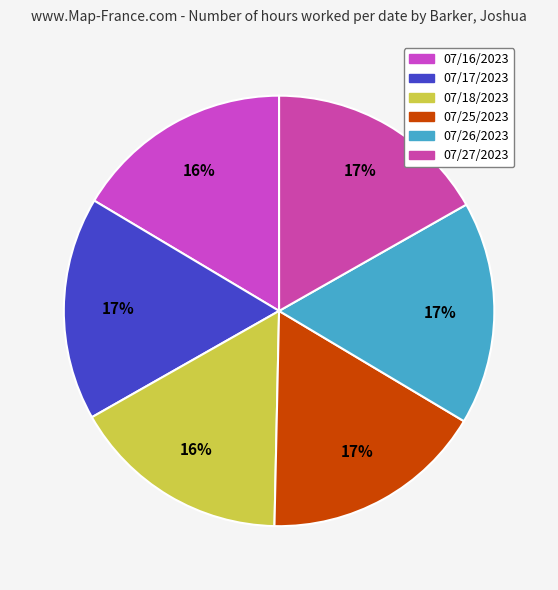

How many slices are in this pie chart?

6